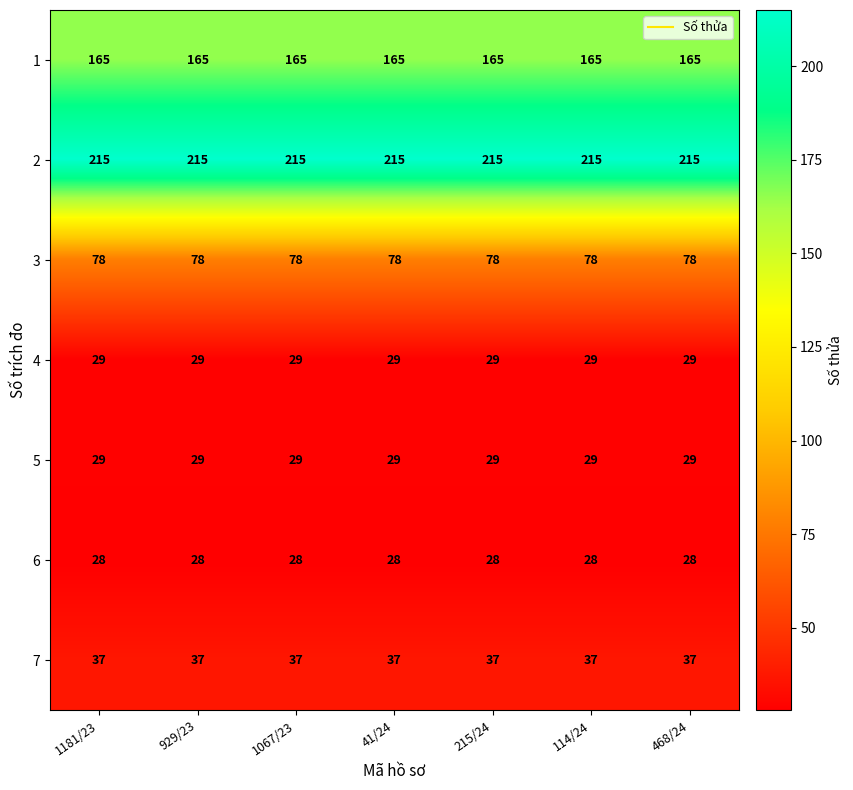

Read the 2 value at 929/23.

215